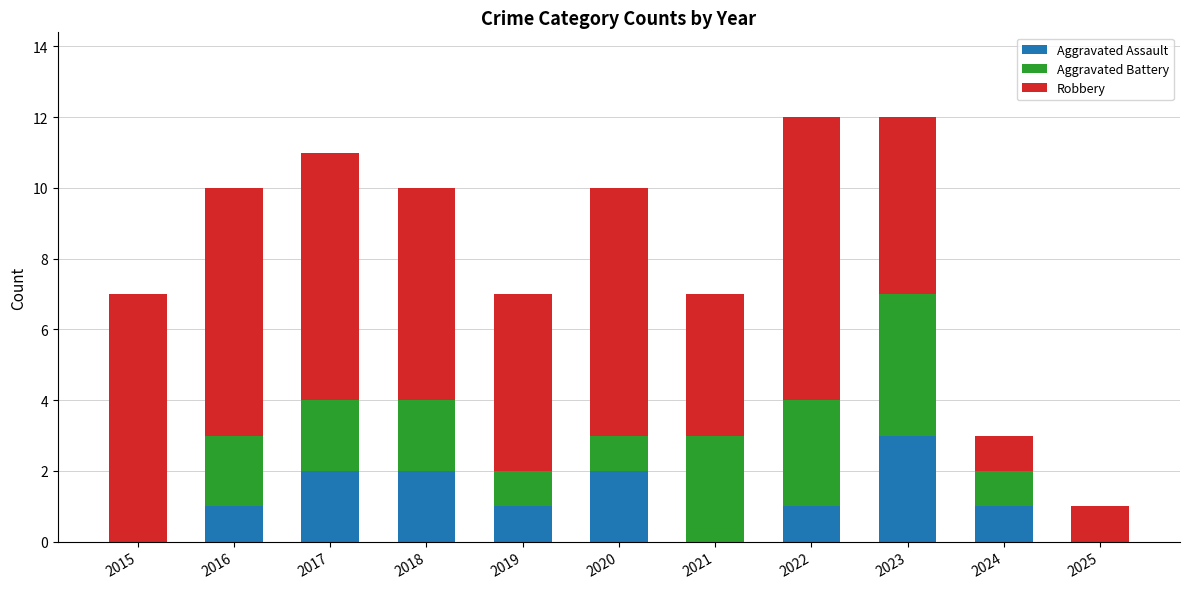

What is the highest value of the Aggravated Assault series?

3